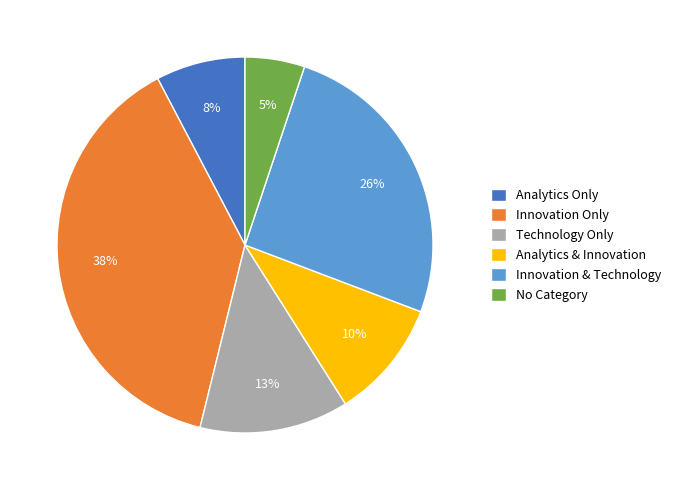

How many slices are in this pie chart?

6